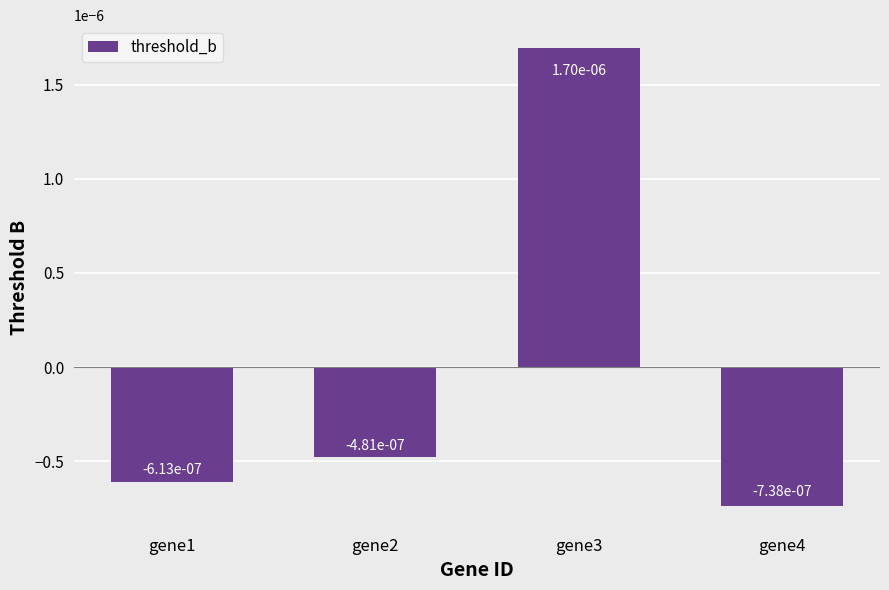

How many series are shown in this chart?

1